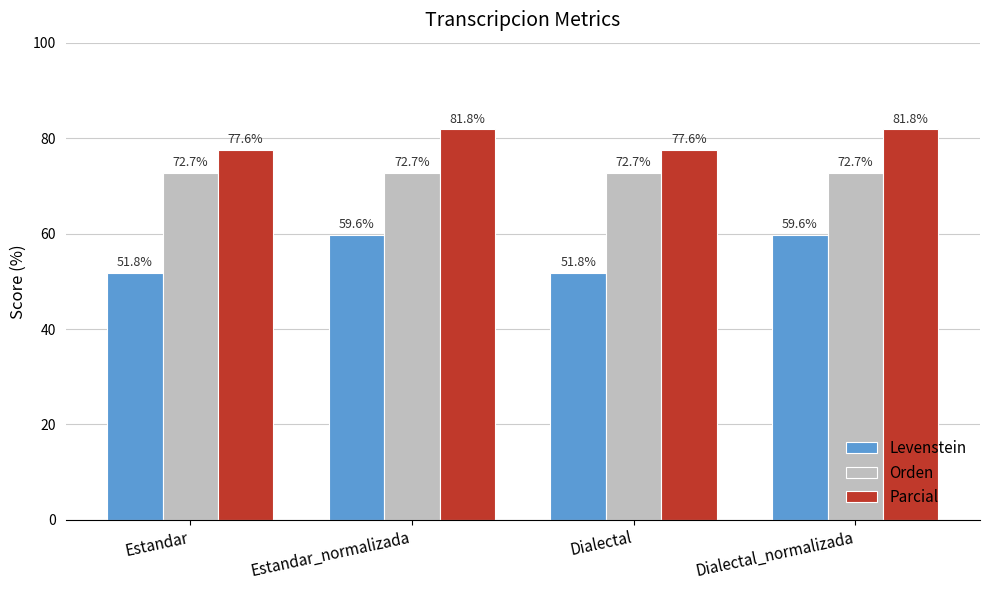

Which series has the largest total across all categories?

Parcial